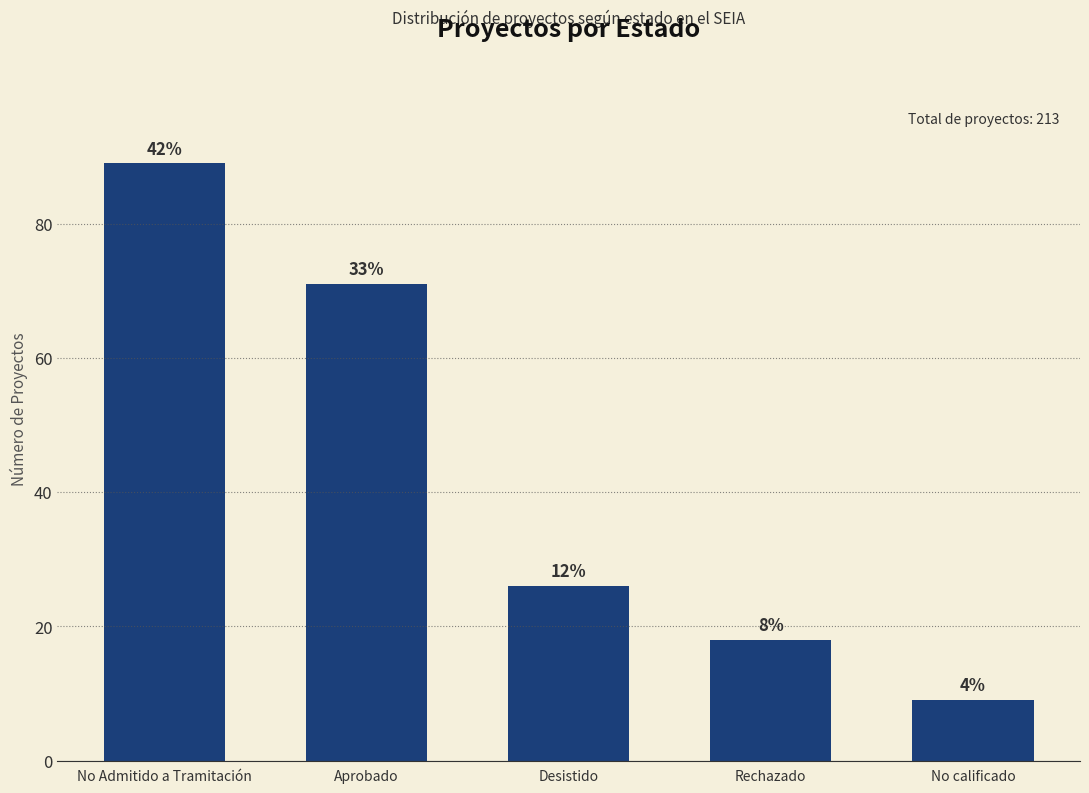

How many bars are there in total?

5